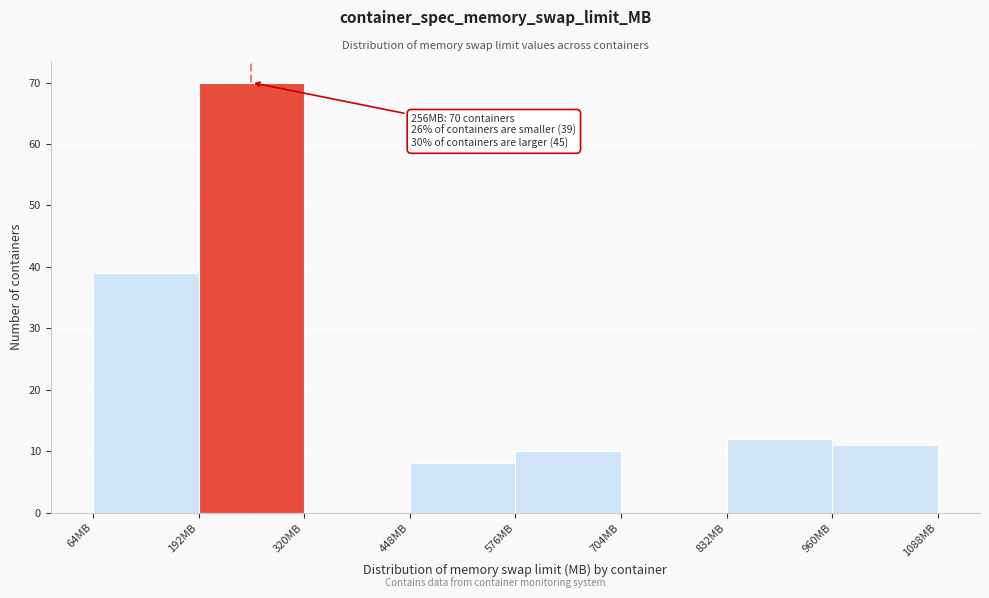

Over which range of the x-axis is the bar tallest?

192 to 320